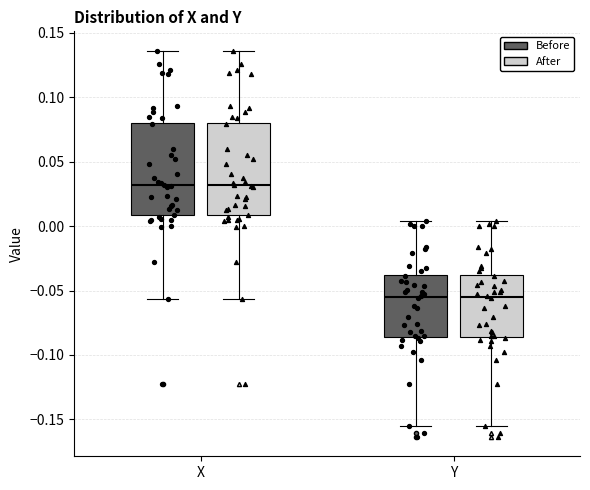

Reading left to right, read every box against the y-axis: the position of its median line, the range the box covers, and the ends of its whiskers. The values are not printed on the chart, so give them approximately, as read against the axis.

X (Before): median 0.030, box 0.010 to 0.080, whiskers -0.055 to 0.135
X (After): median 0.030, box 0.010 to 0.080, whiskers -0.055 to 0.135
Y (Before): median -0.055, box -0.085 to -0.040, whiskers -0.155 to 0.005
Y (After): median -0.055, box -0.085 to -0.040, whiskers -0.155 to 0.005